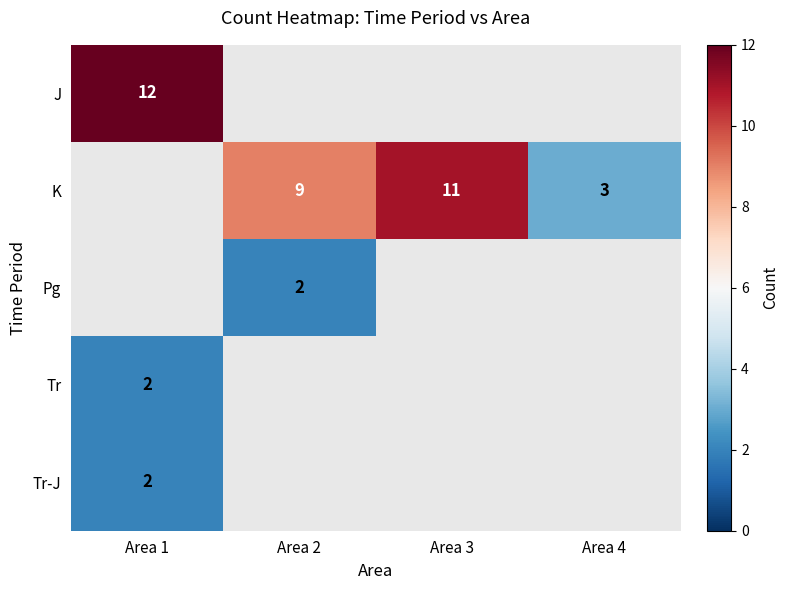

The value of K at Area 2 is 9. True or false?

True